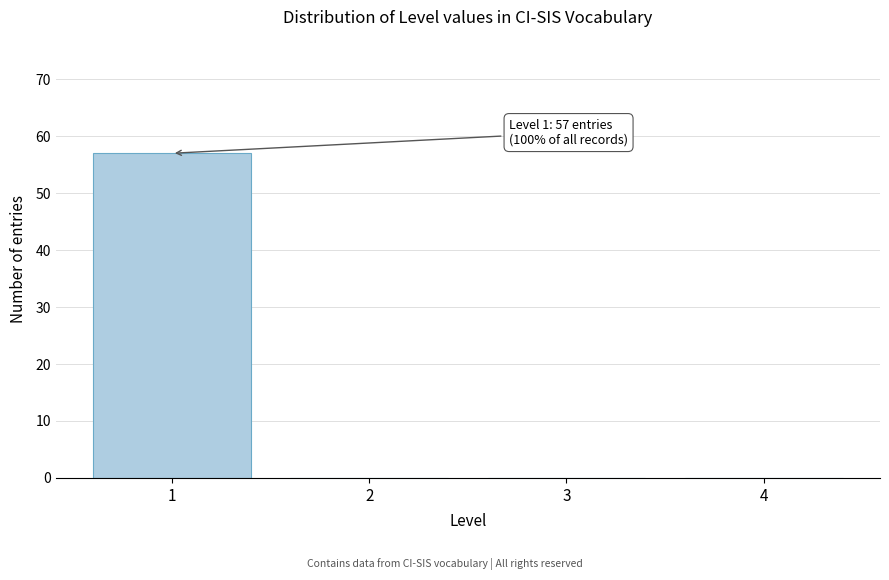

Reading right to left, list all the values displayed in this chart.

4=0	3=0	2=0	1=57